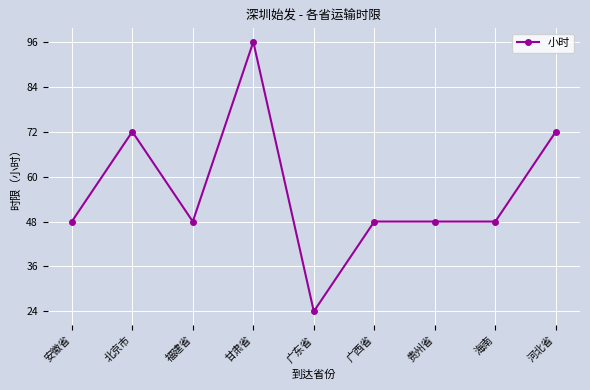

What is the approximate value at 广东省?

24